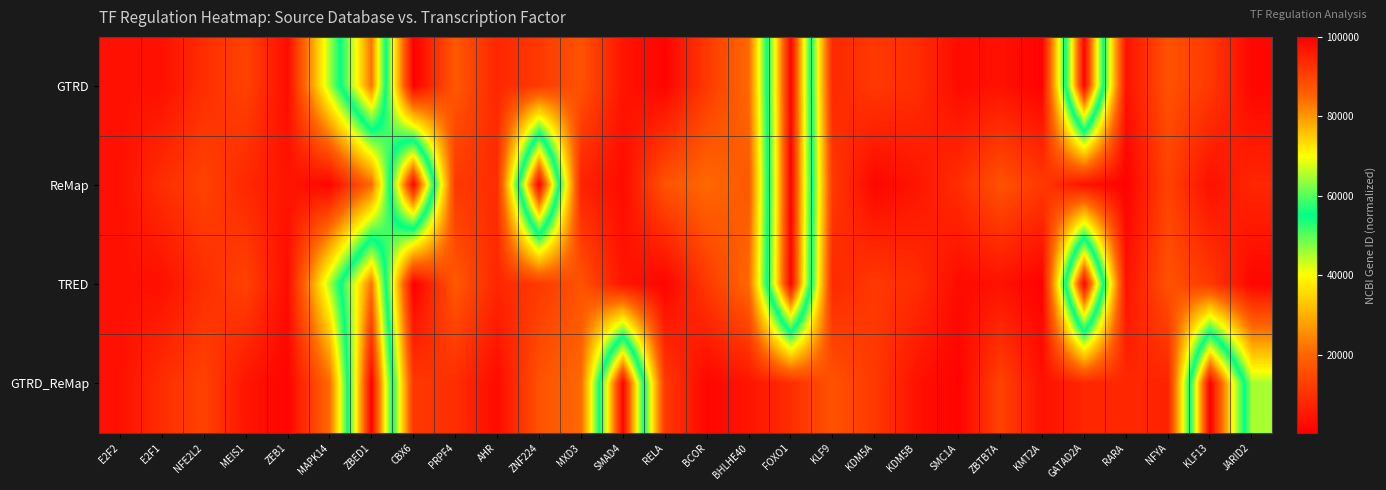

At how many categories does at least one series exceed 43405?

9